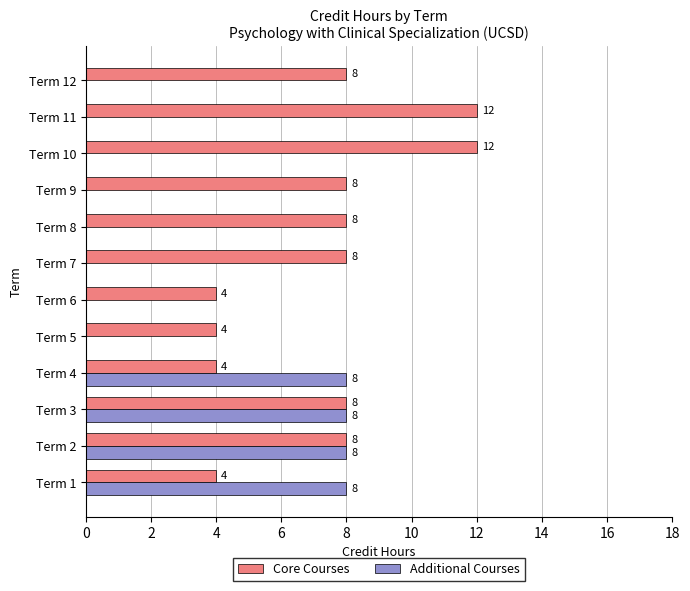

The Core Courses series shows 3 at Term 6. True or false?

False